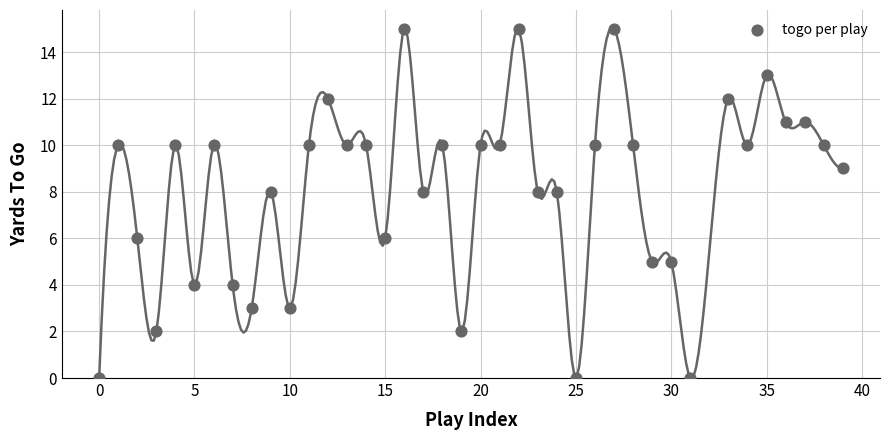

What is the range of X values (max minus min)?

39